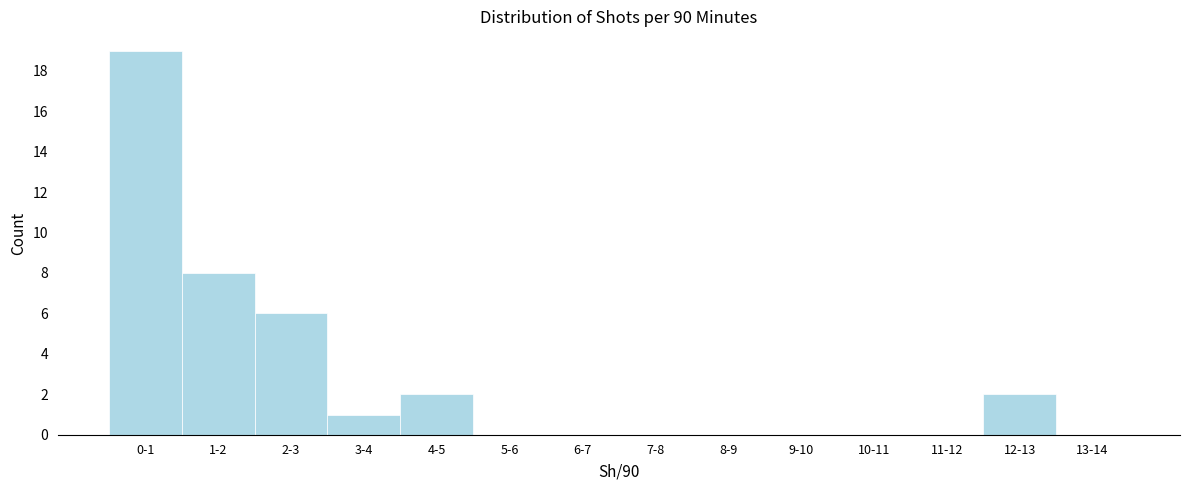

Reading left to right, extract all data points from this chart.

0-1=19	1-2=8	2-3=6	3-4=1	4-5=2	5-6=0	6-7=0	7-8=0	8-9=0	9-10=0	10-11=0	11-12=0	12-13=2	13-14=0